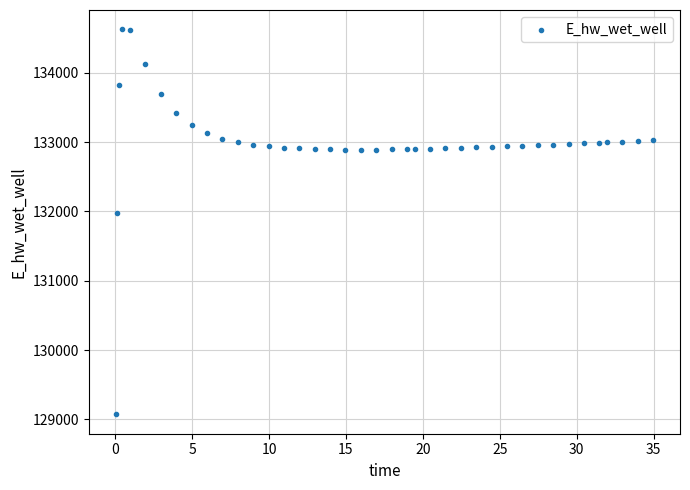

What Y value in the scatter plot is closest to 131849?

131970.0